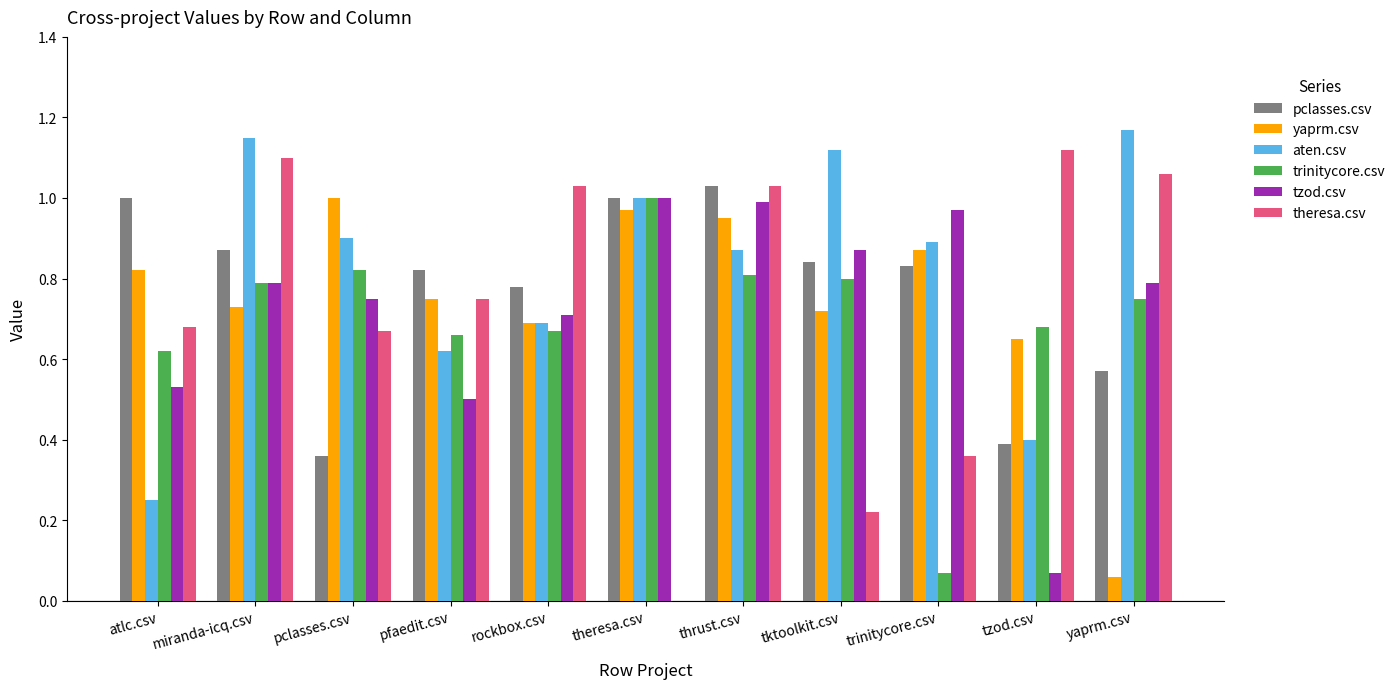

How many aten.csv values are between 0 and 1?

8